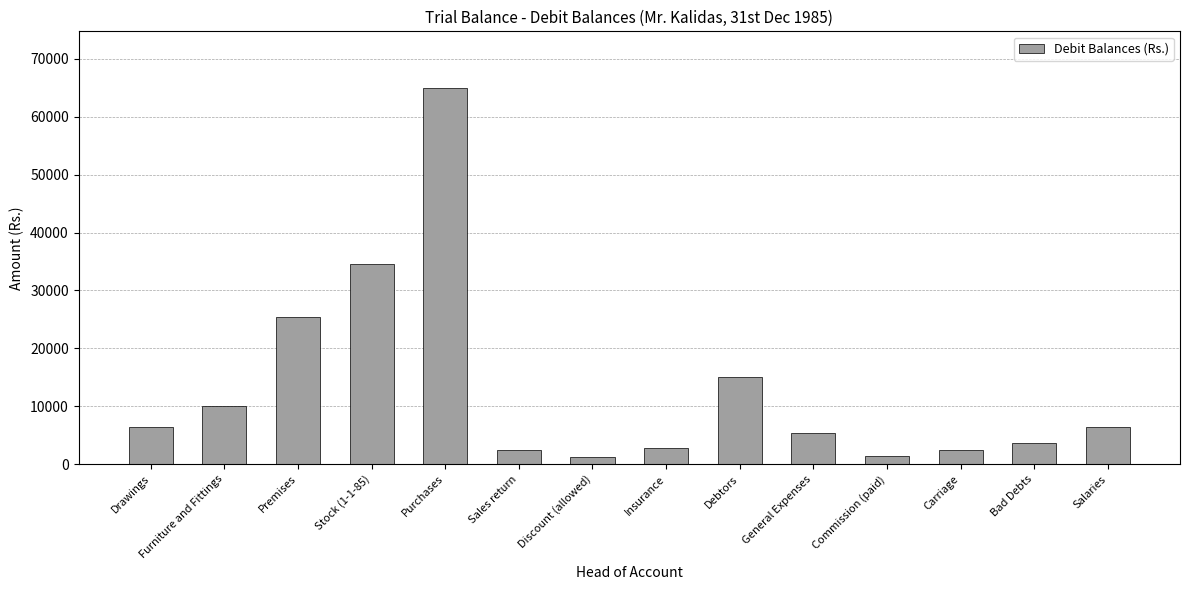

What is the difference between the maximum and minimum values?

63750